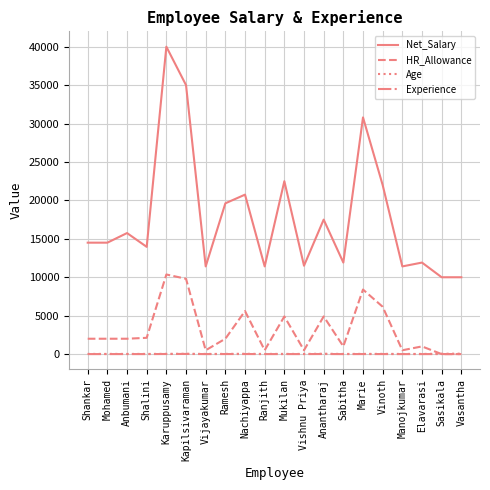

Which series ends up on top after the final intersection of Age and HR_Allowance?

Age